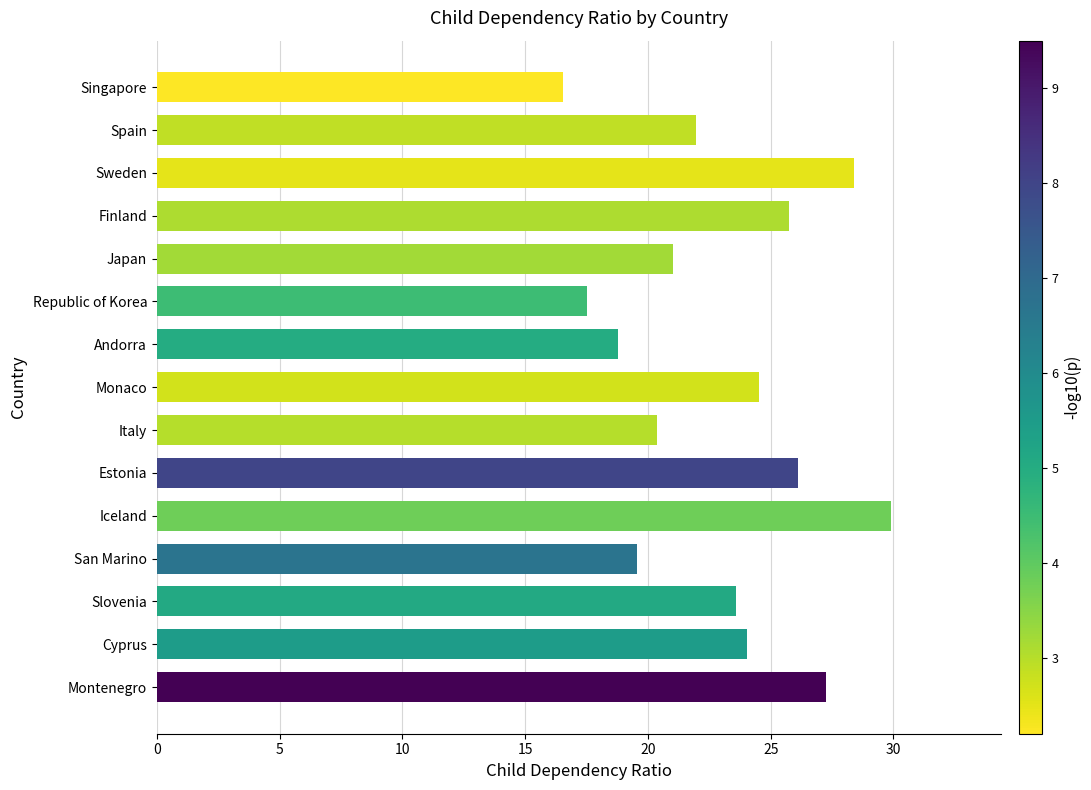

Which category has the lowest value across all series?

Singapore